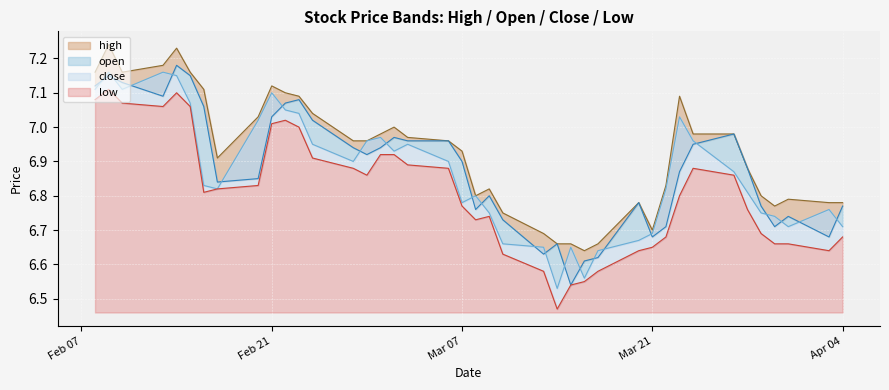

How many interior local peaks does the close series have?

9